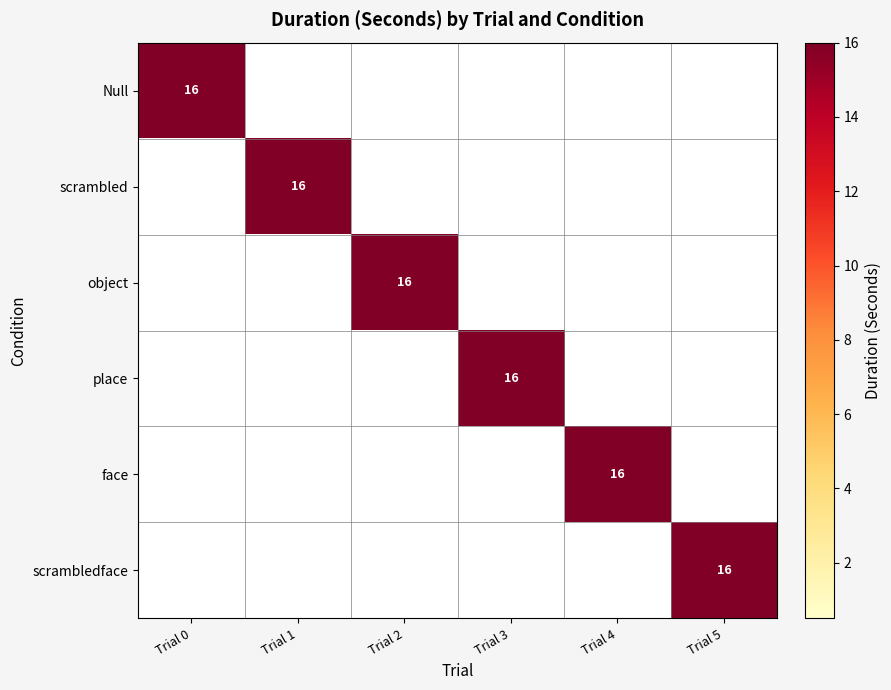

How many distinct data groups are displayed?

6